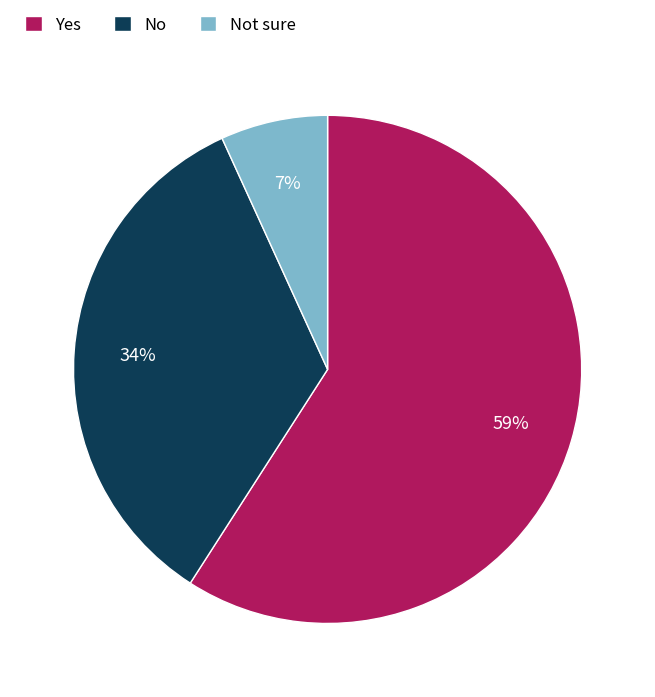

Is it true that No is 43% of the pie?

False